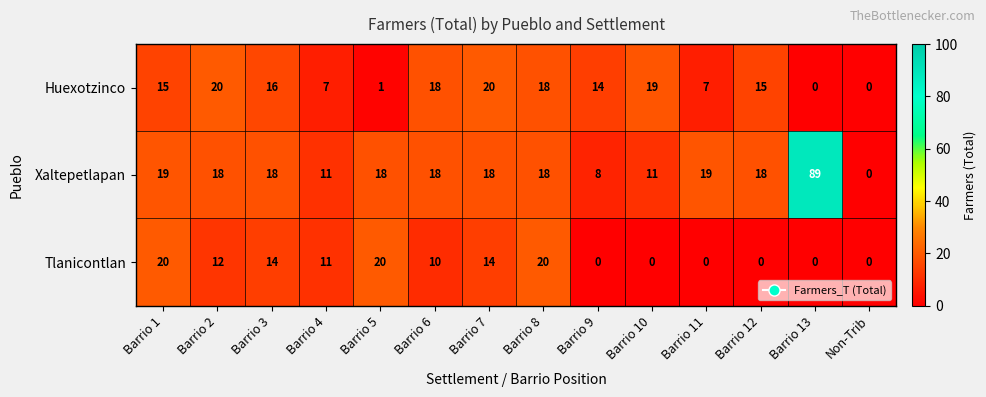

The Xaltepetlapan series shows 5 at Barrio 3. True or false?

False